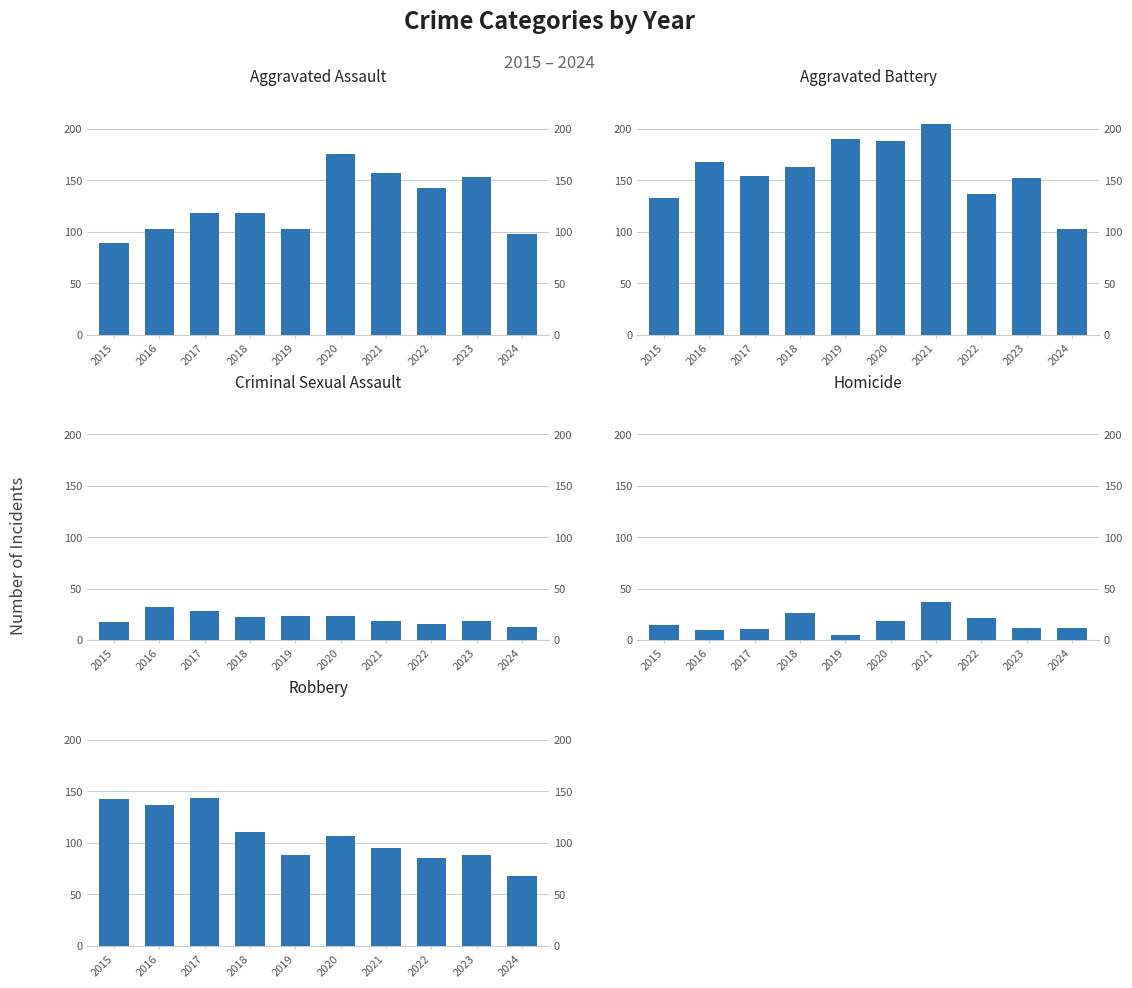

At 2023, list the series in order from smallest to largest.

Homicide, Criminal Sexual Assault, Robbery, Aggravated Battery, Aggravated Assault